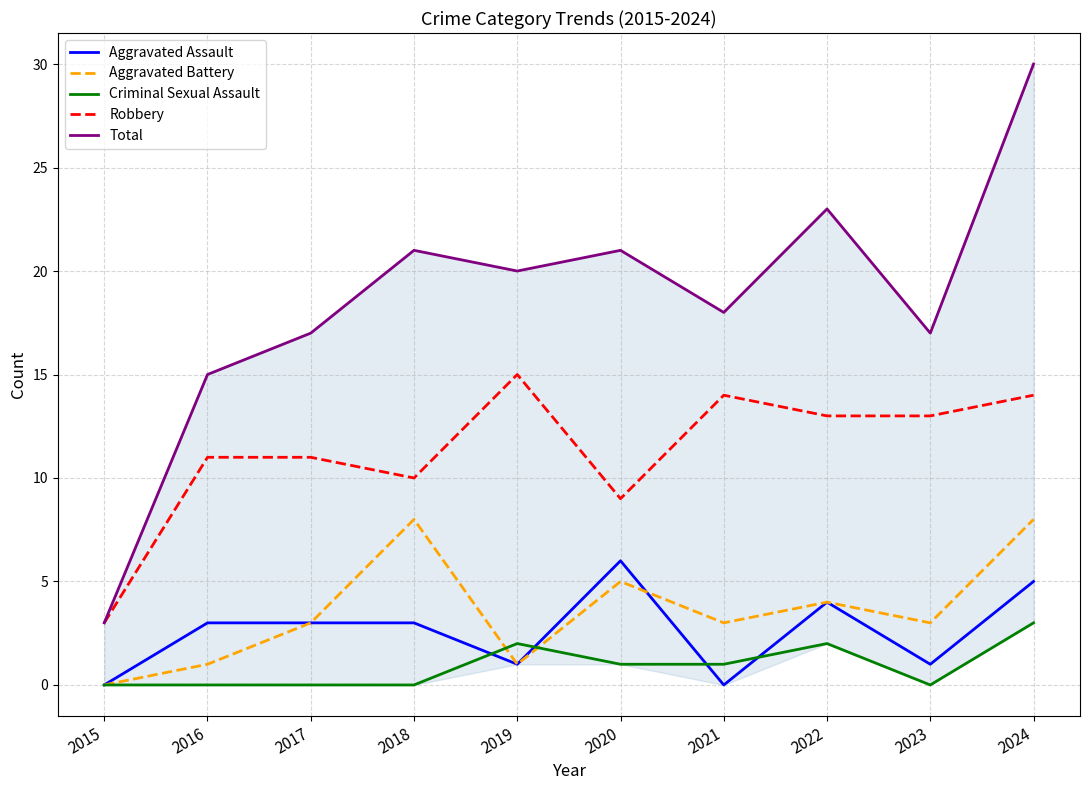

What is the difference between the second highest and minimum values in the Robbery series?

11